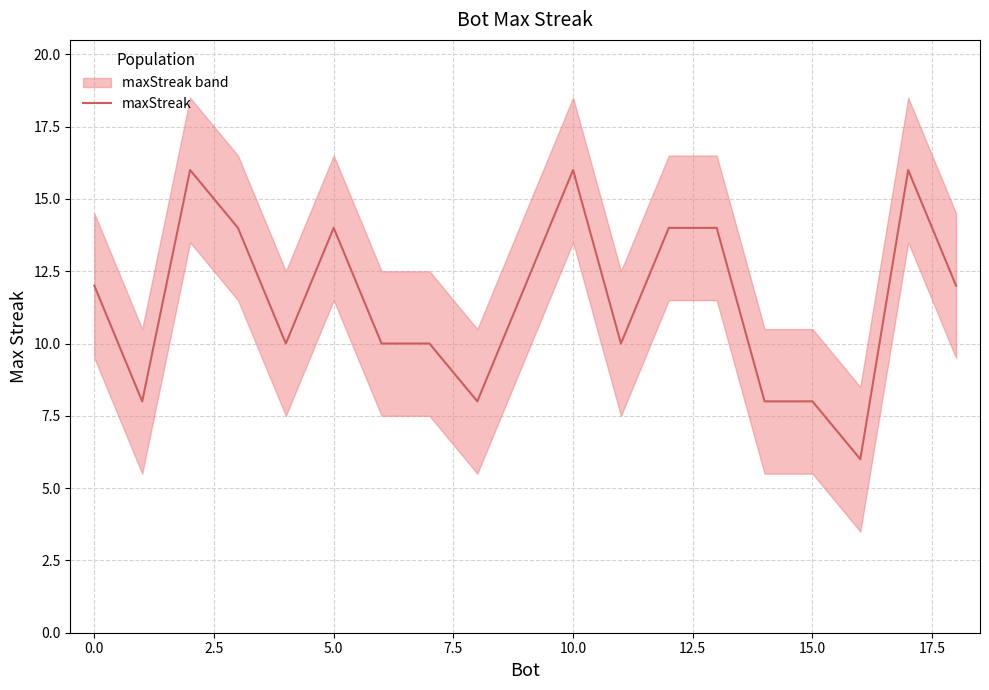

The value of maxStreak at 15.0 is 8. True or false?

True